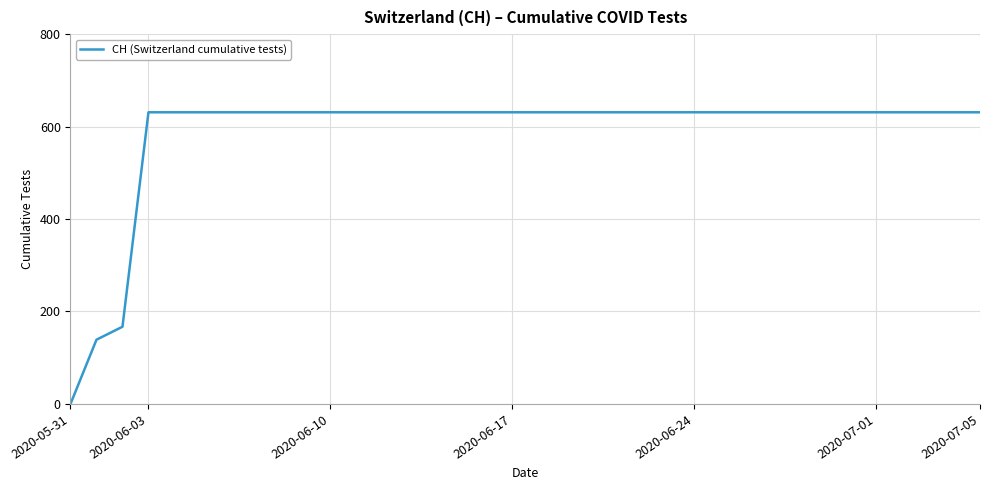

Does the chart have visible grid lines?

Yes